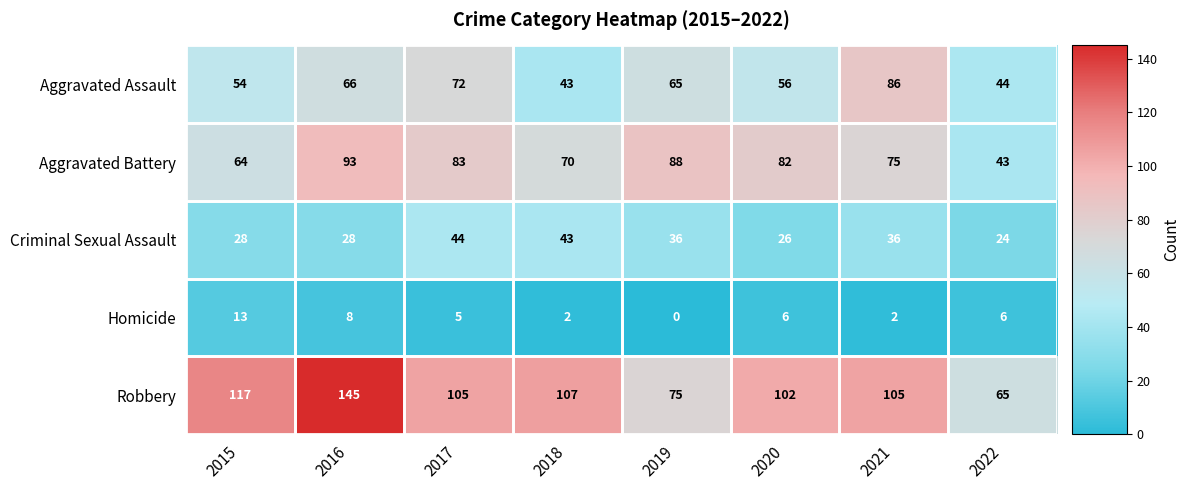

At 2020, list the series in order from largest to smallest.

Robbery, Aggravated Battery, Aggravated Assault, Criminal Sexual Assault, Homicide